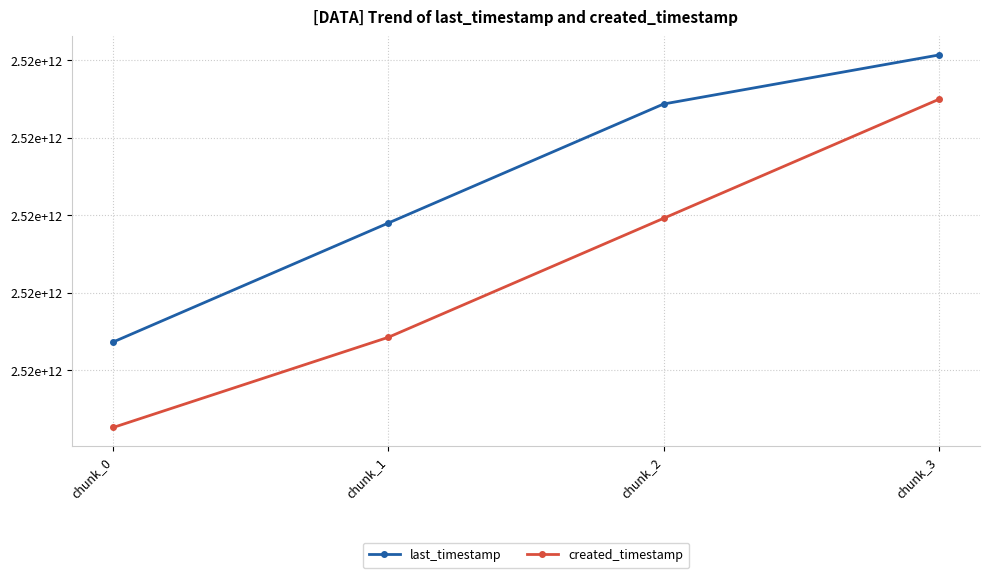

Between chunk_2 and chunk_3, which is larger?

chunk_3